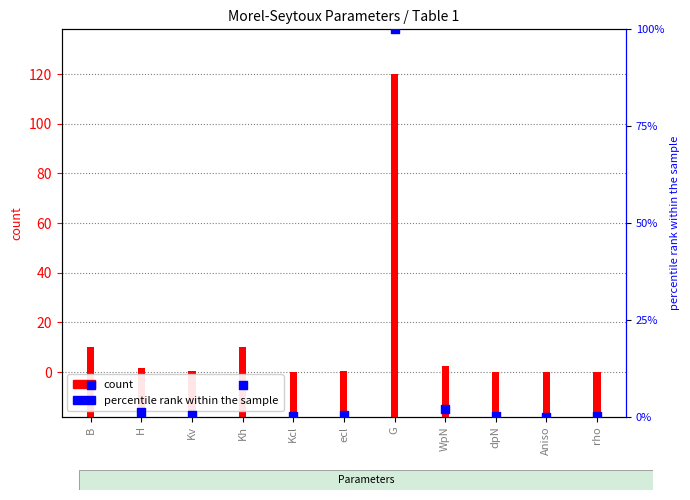

What is the ratio of the value at rho to the value at H?

0.1